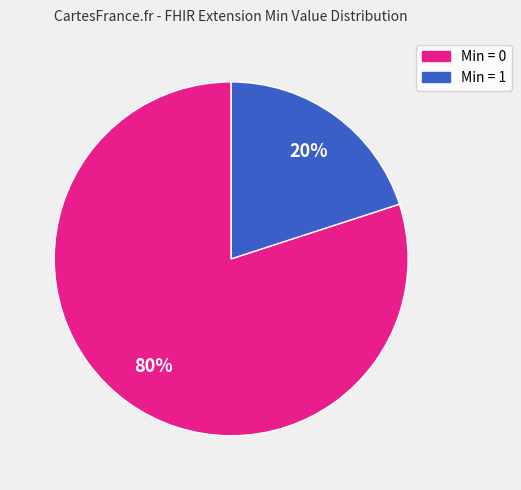

To the nearest percent, what is the average slice percentage?

50%